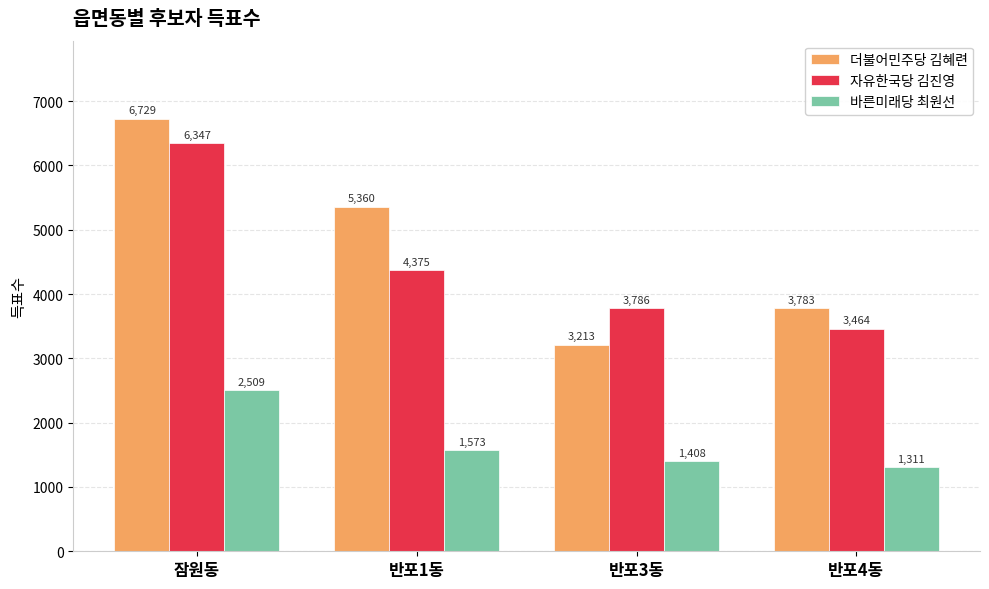

Read the 자유한국당 김진영 value at 잠원동.

6347